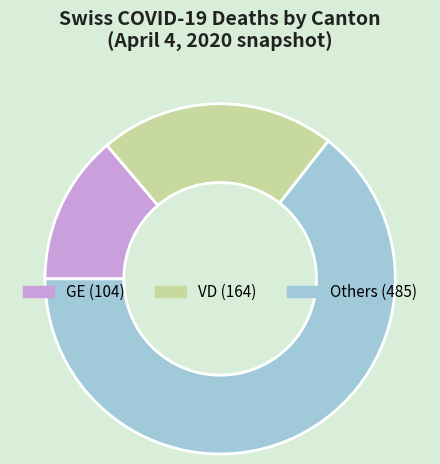

Is there any slice that represents more than half of the pie?

Yes